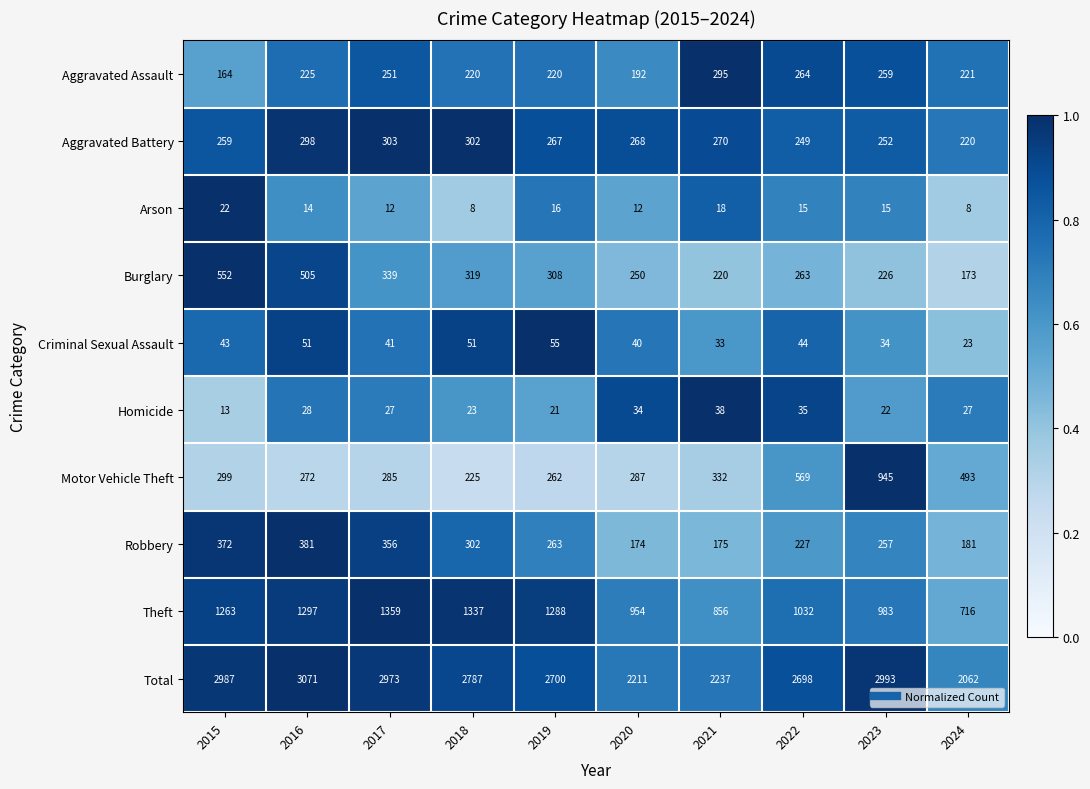

At 2023, list the series in order from largest to smallest.

Total, Theft, Motor Vehicle Theft, Aggravated Assault, Robbery, Aggravated Battery, Burglary, Criminal Sexual Assault, Homicide, Arson